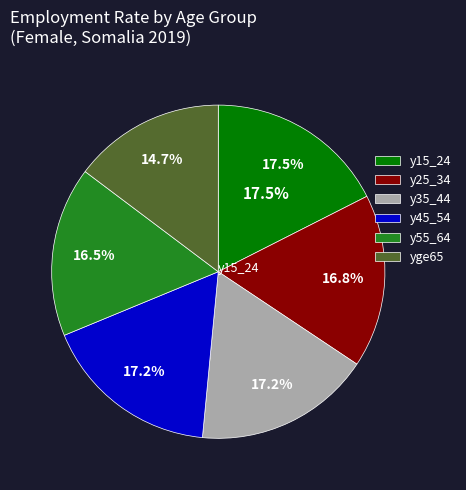

What percentage do y15_24 and y25_34 together represent?

34.4%